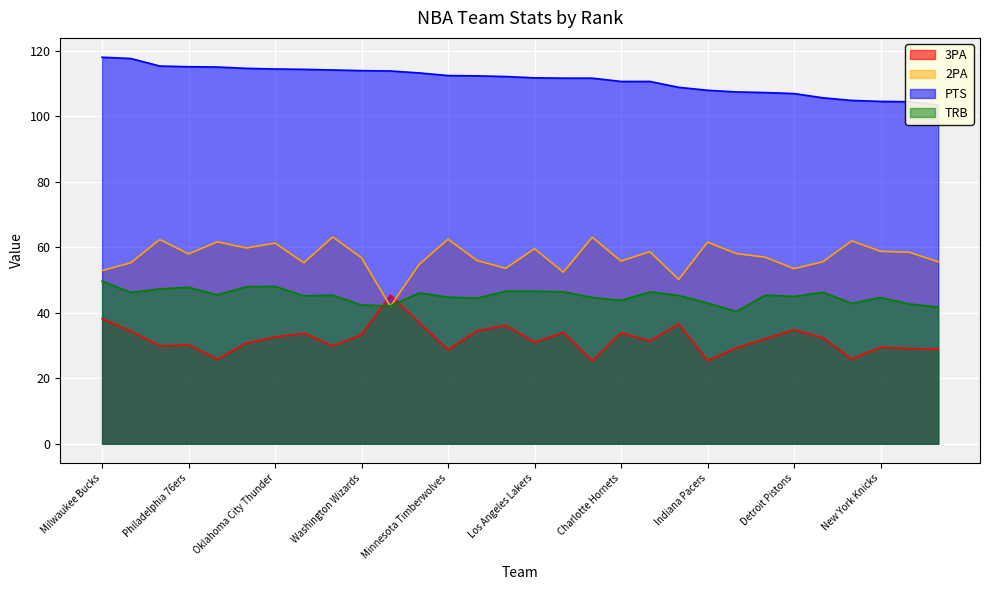

Between Los Angeles Clippers and Detroit Pistons, which series saw the biggest shift?

3PA